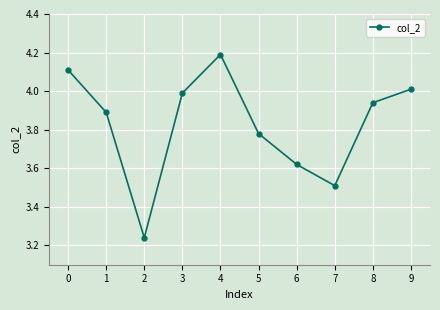

Rank the categories by value from highest to lowest.

4, 0, 9, 3, 8, 1, 5, 6, 7, 2